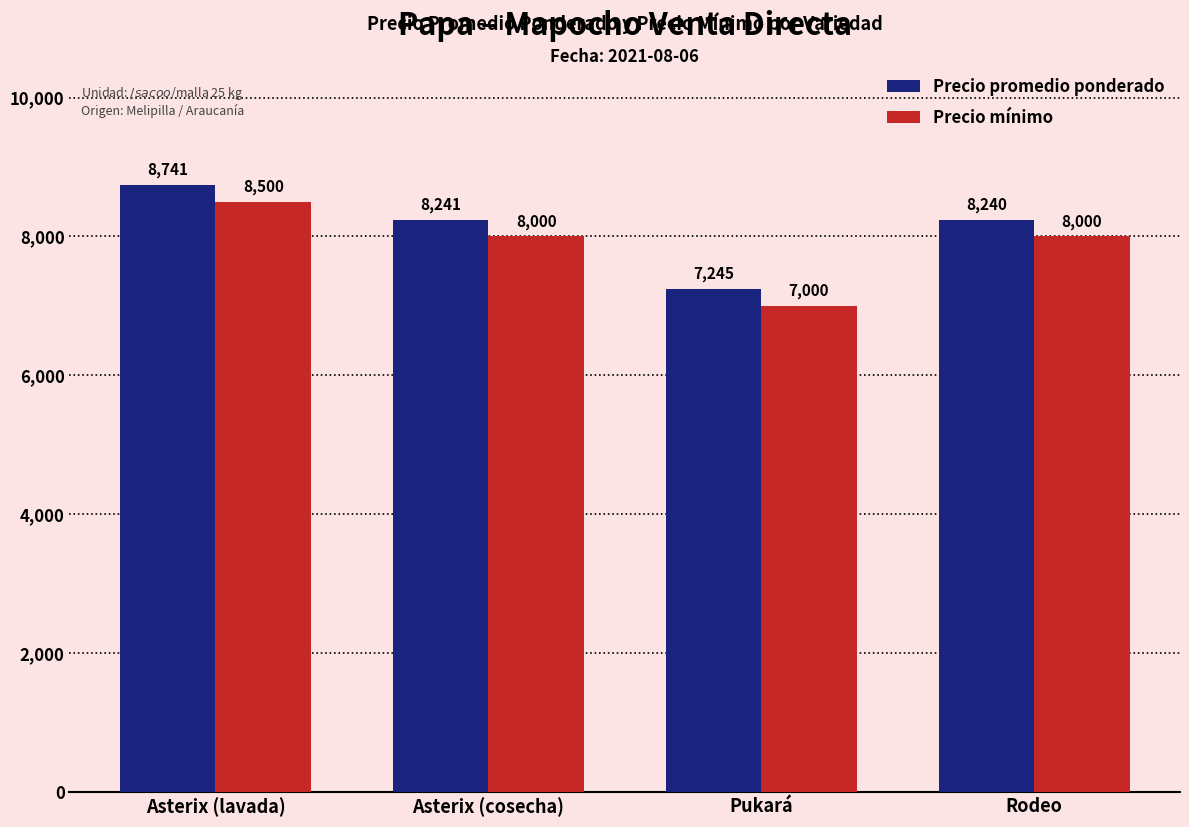

List the labels in order of Precio promedio ponderado value, smallest first.

Pukará, Rodeo, Asterix (cosecha), Asterix (lavada)